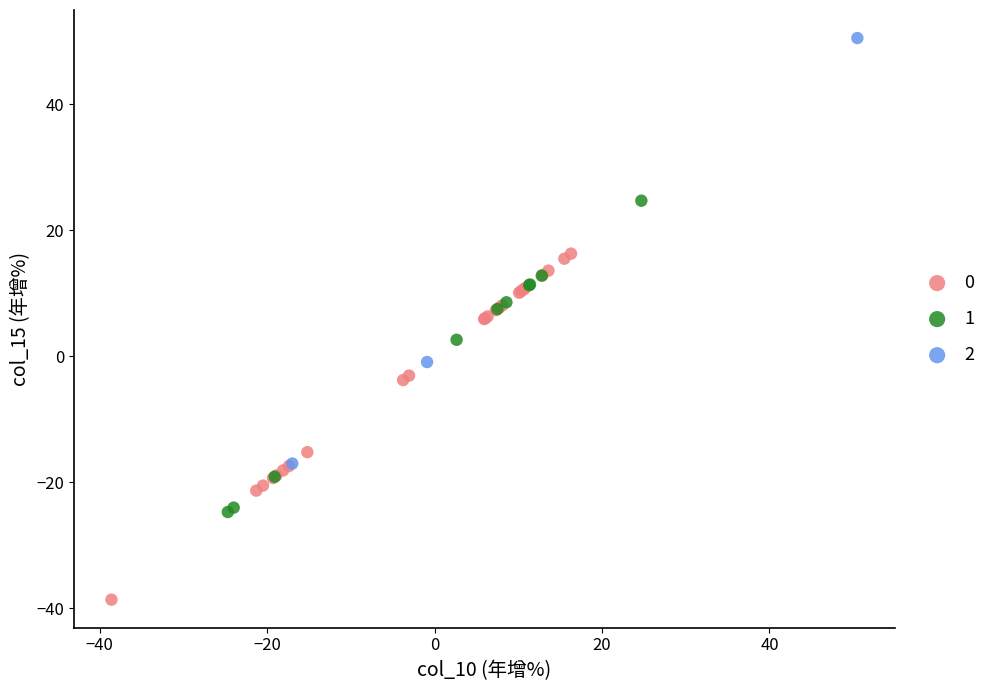

What are all the series names shown in the legend?

0, 1, 2